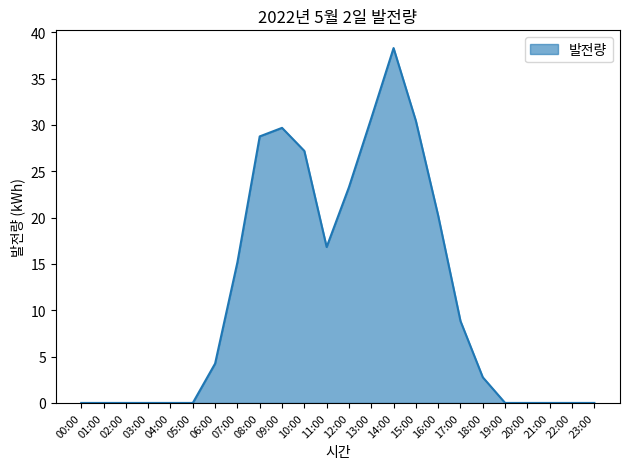

What is the difference between the values at 20:00 and 17:00?

8.8